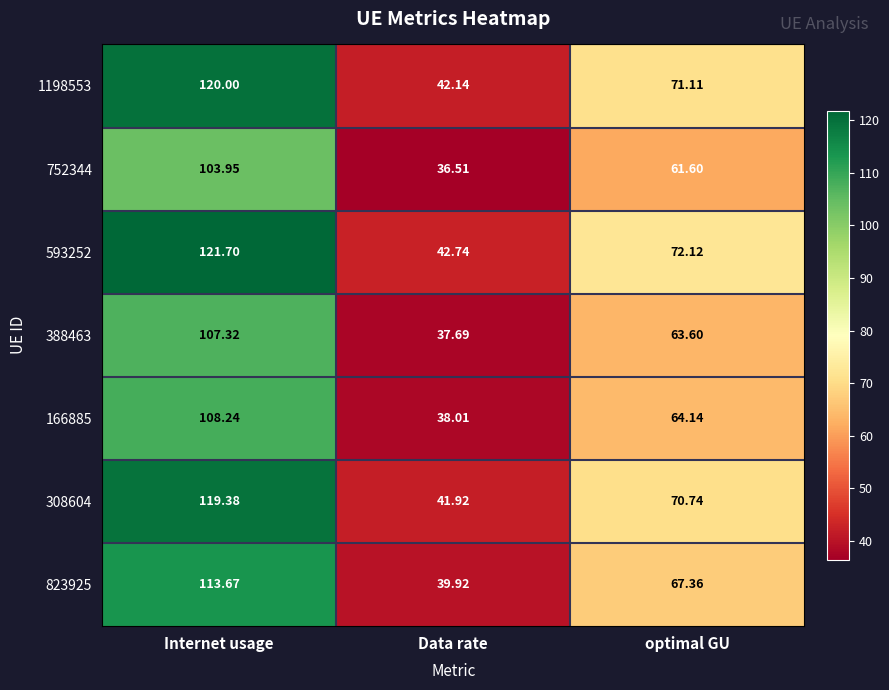

Which category has the highest value across all series?

Internet usage